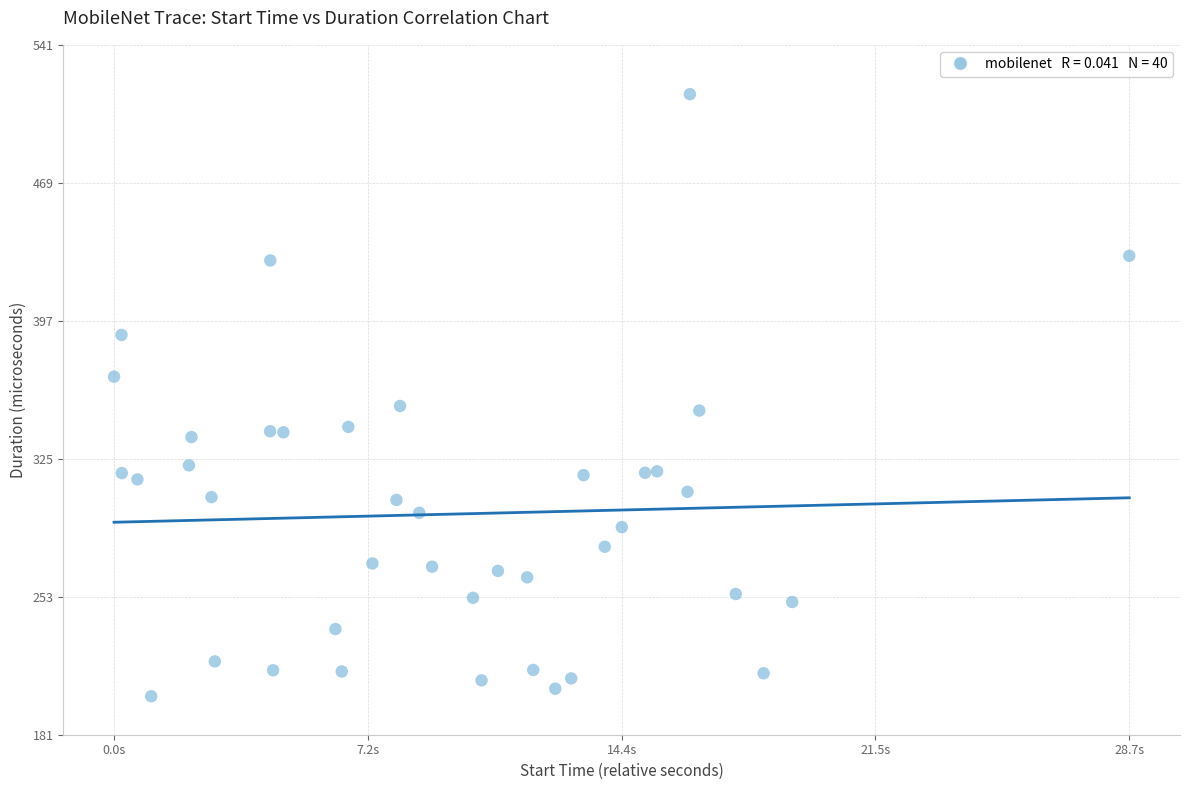

What is the range of X values (max minus min)?

28.7